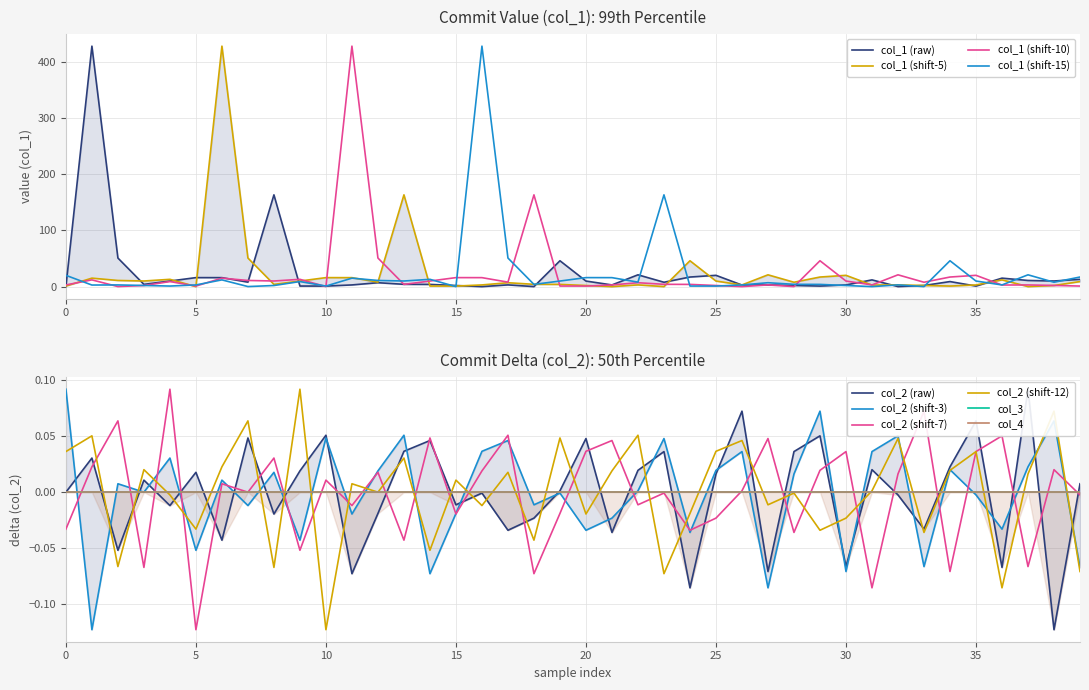

Is the value of col_1 at 36 greater than the value of col_2 at 7?

Yes